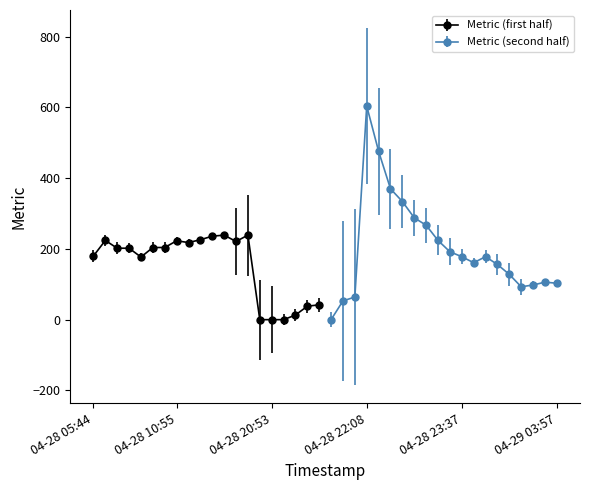

How many points are higher than both their immediate neighbors (excluding endpoints)?

8